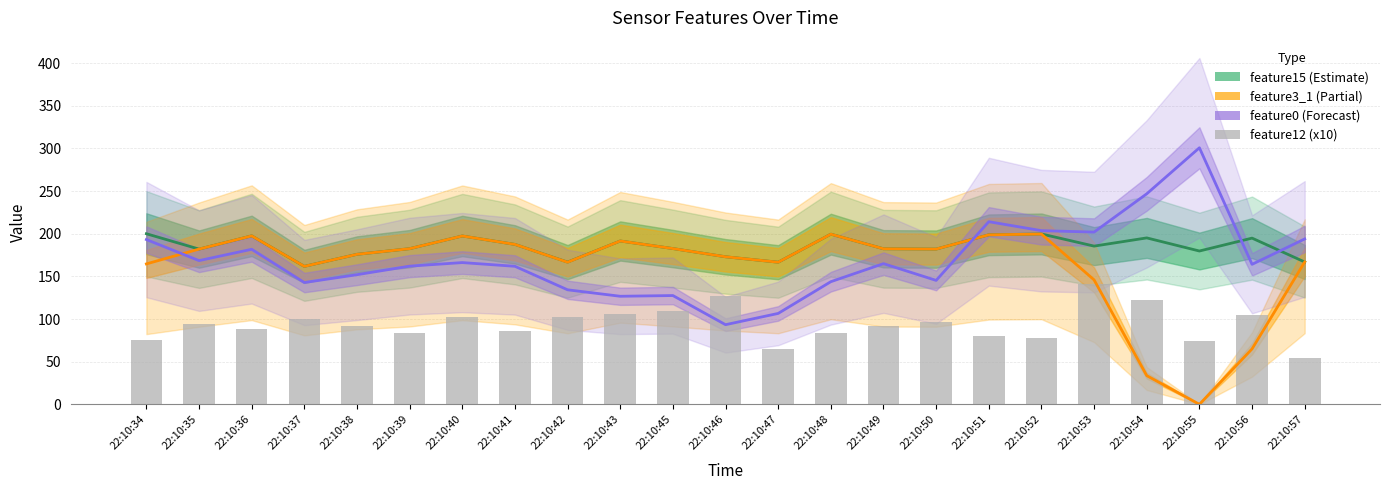

What is the total value across all series at 22:10:49?

621.6